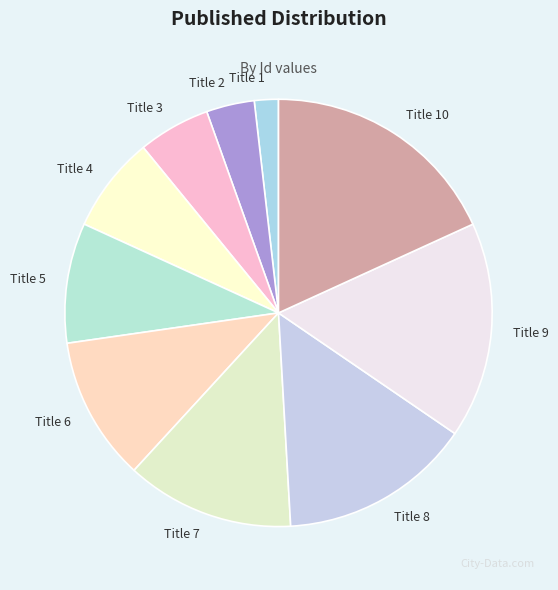

Is Title 9 the majority of the pie?

No